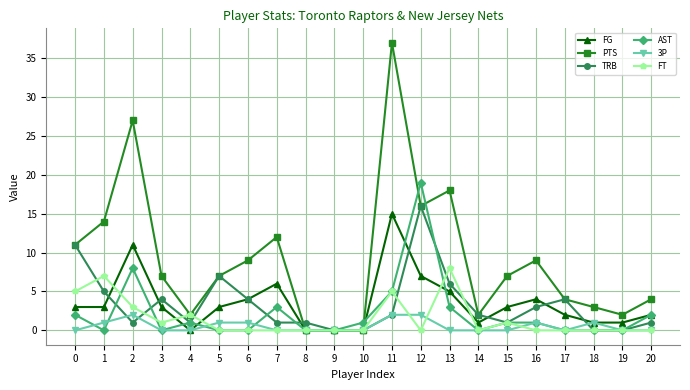

Is this an area chart (filled region under the line)?

No